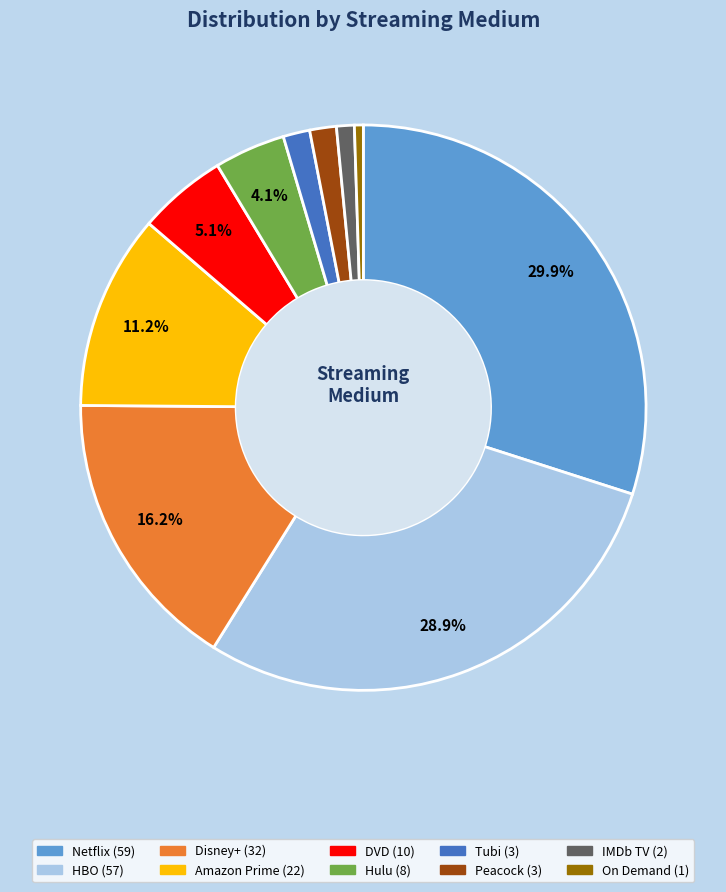

Is it true that On Demand is 1% of the pie?

True